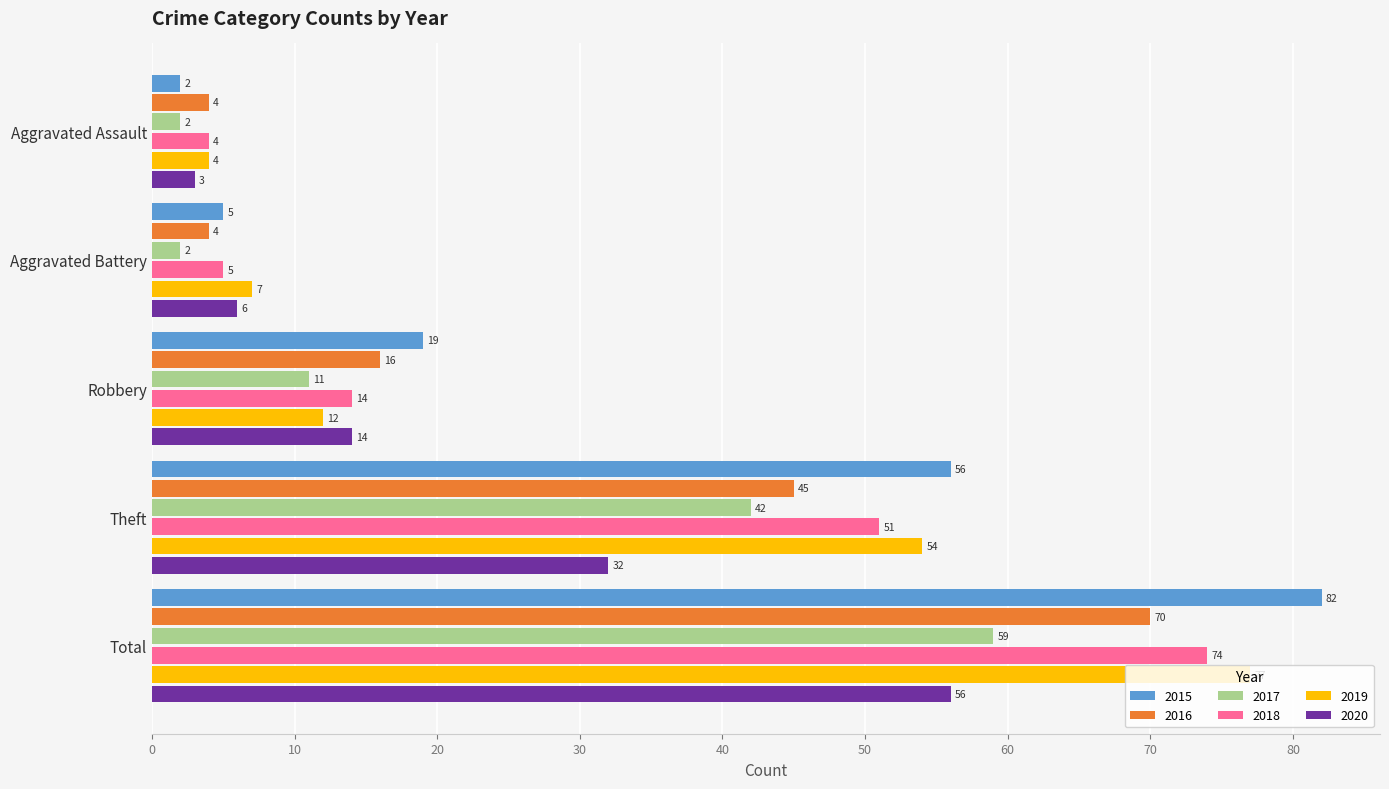

What are all the series names shown in the legend?

2015, 2016, 2017, 2018, 2019, 2020